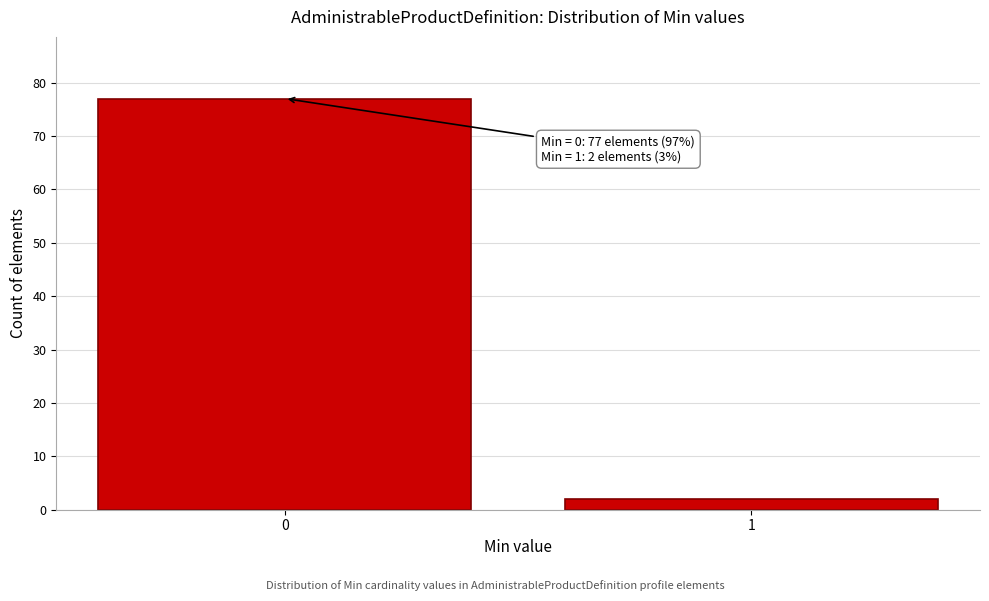

Reading left to right, what are all the values shown in this chart?

0=77	1=2